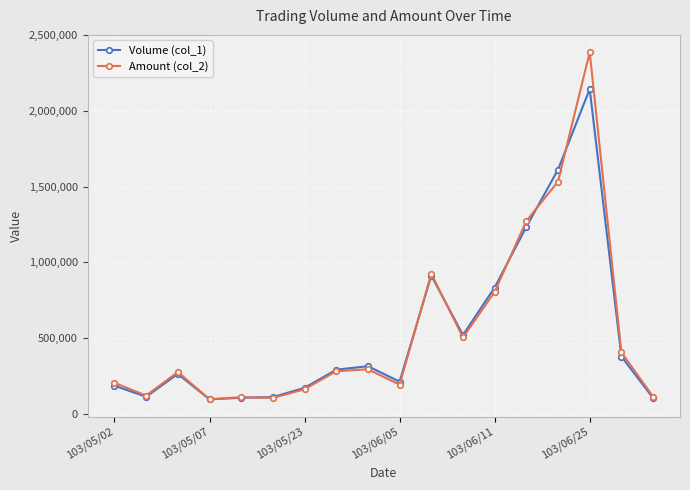

True or false: Volume (col_1) has more than 2 interior local peaks.

True